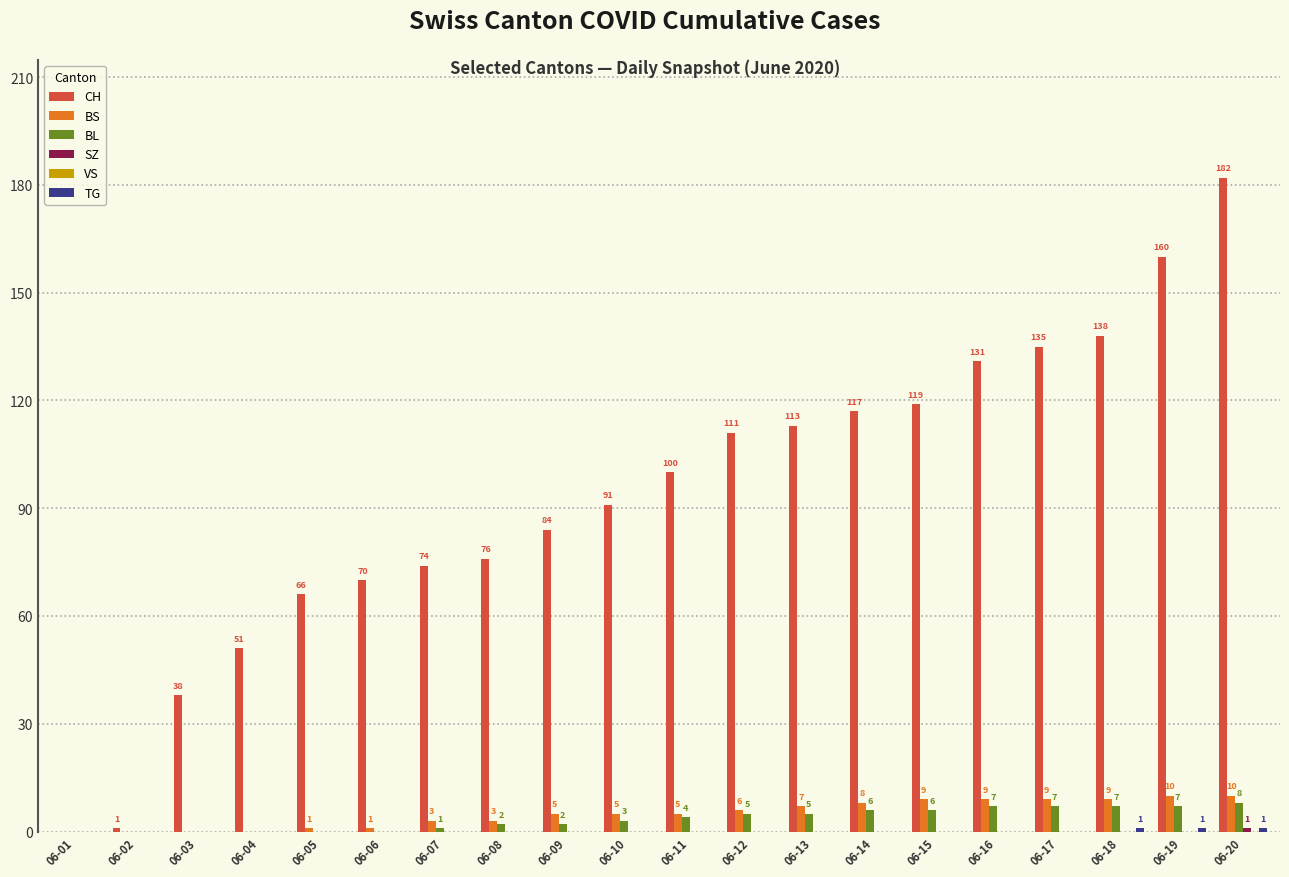

Which series has the largest range (max minus min)?

CH